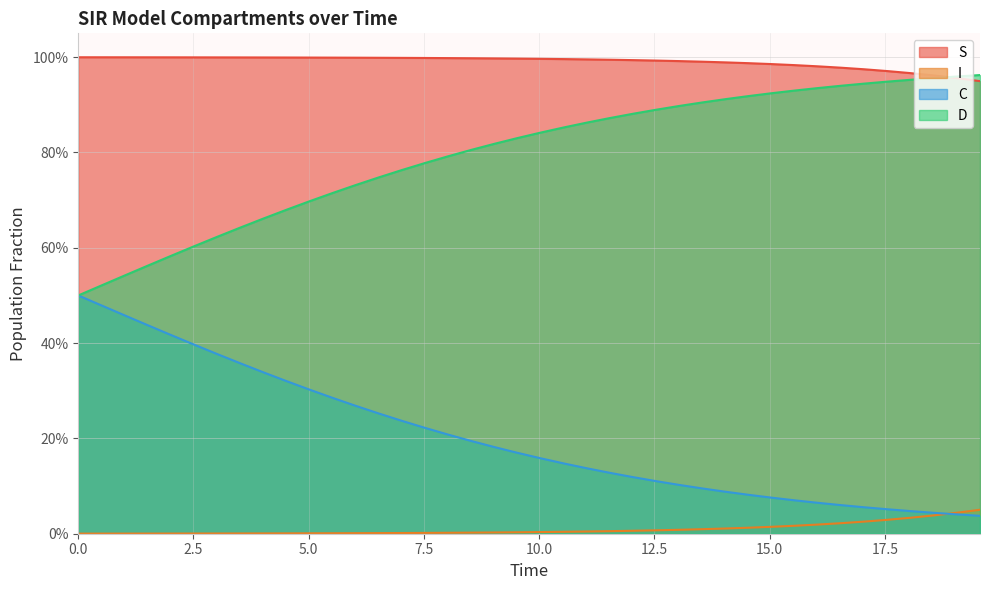

What is the difference between the maximum and minimum values in the D series?

0.5